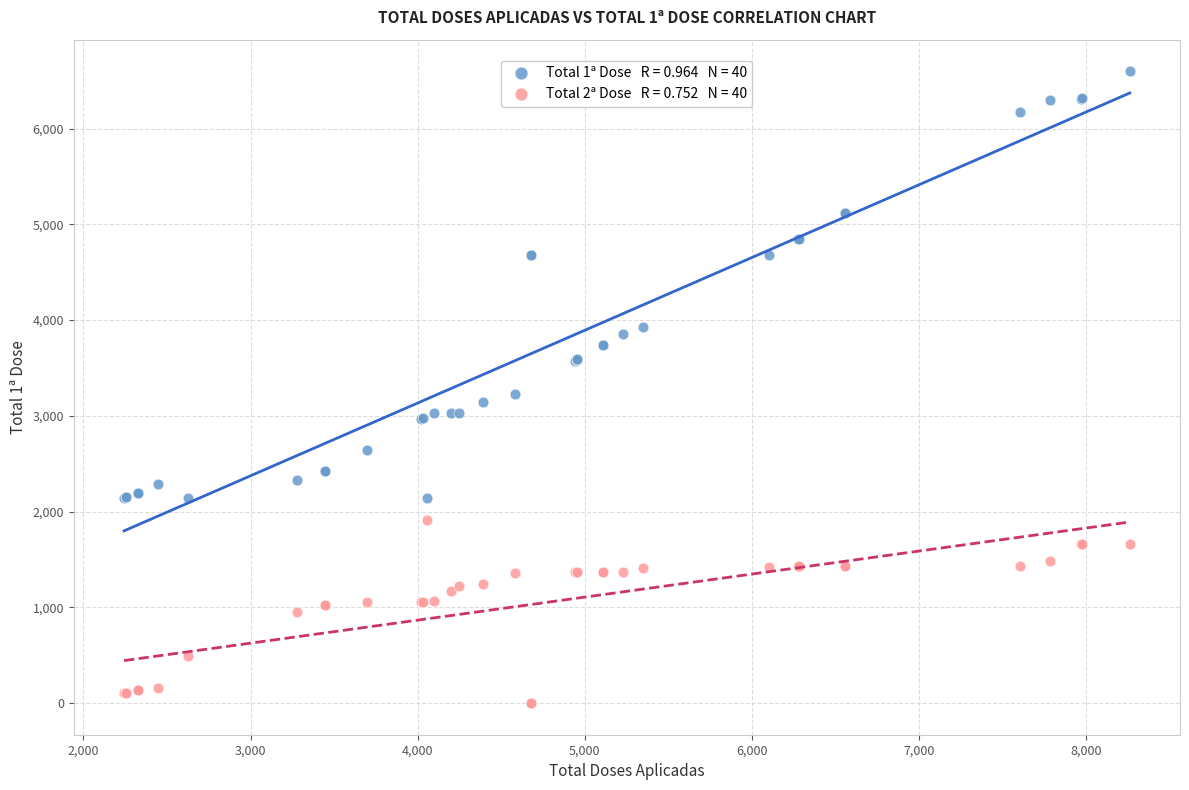

Across all series, what Y value is closest to 3299?

3225